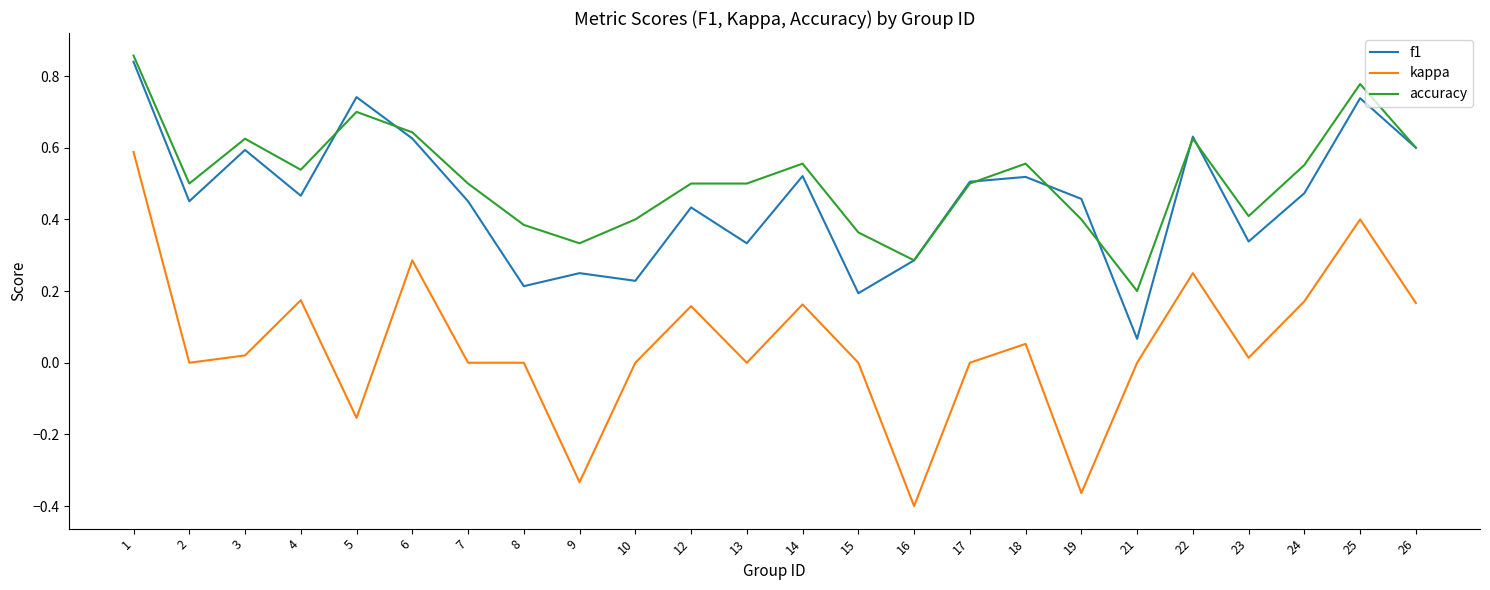

True or false: kappa has more than 0 interior local peaks.

True